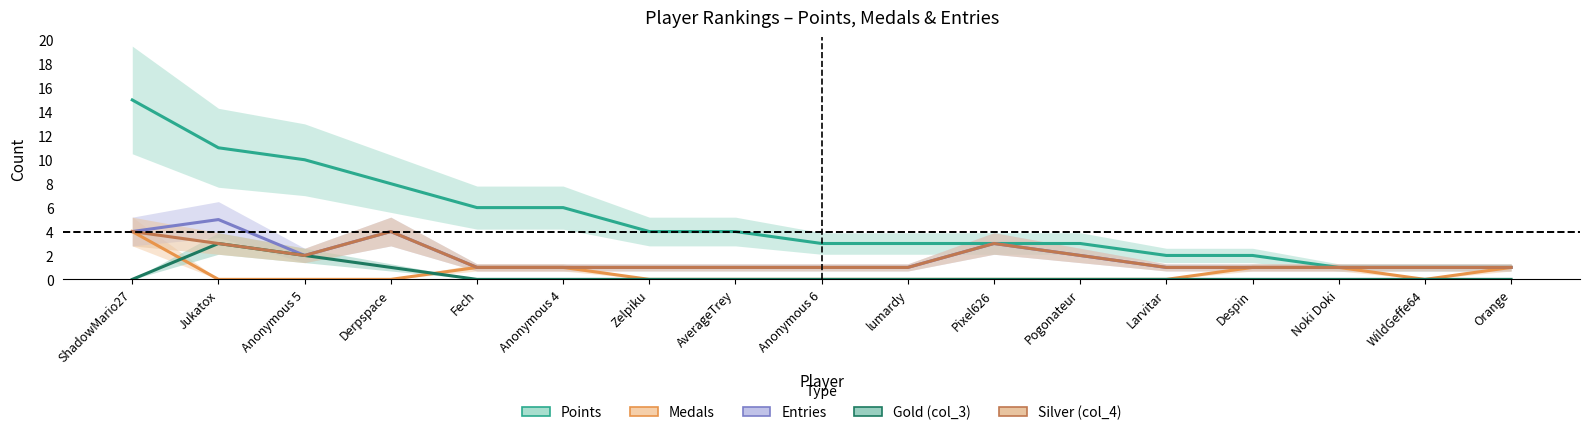

Reading left to right, transcribe all the data shown in this chart.

Points: 15	11	10	8	6	6	4	4	3	3	3	3	2	2	1	1	1
Medals: 4	0	0	0	1	1	0	0	0	0	0	0	0	1	1	0	1
Entries: 4	5	2	4	1	1	1	1	1	1	3	2	1	1	1	1	1
Gold (col_3): 0	3	2	1	0	0	0	0	0	0	0	0	0	0	0	0	0
Silver (col_4): 4	3	2	4	1	1	1	1	1	1	3	2	1	1	1	1	1